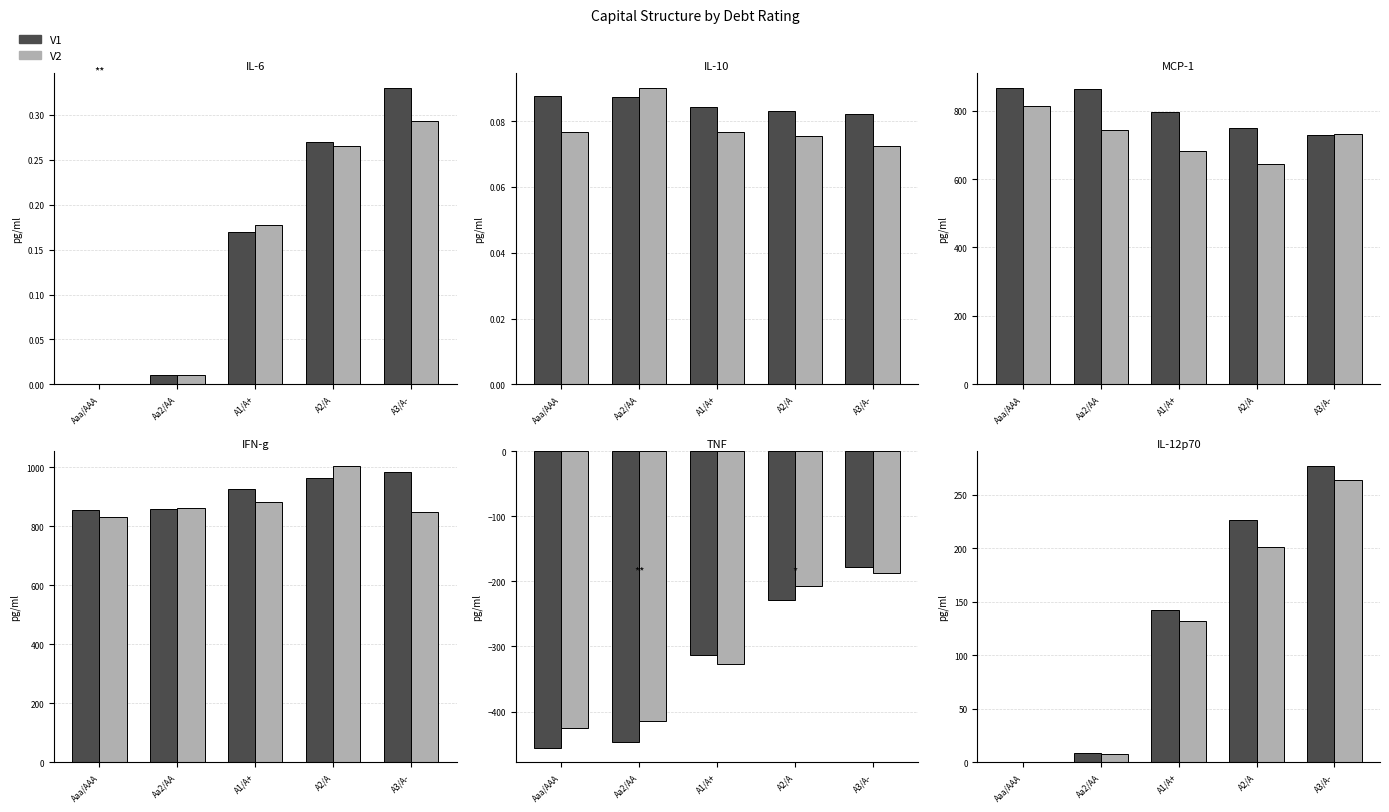

What is the difference between the maximum and second lowest values in the V2 series?

256.1